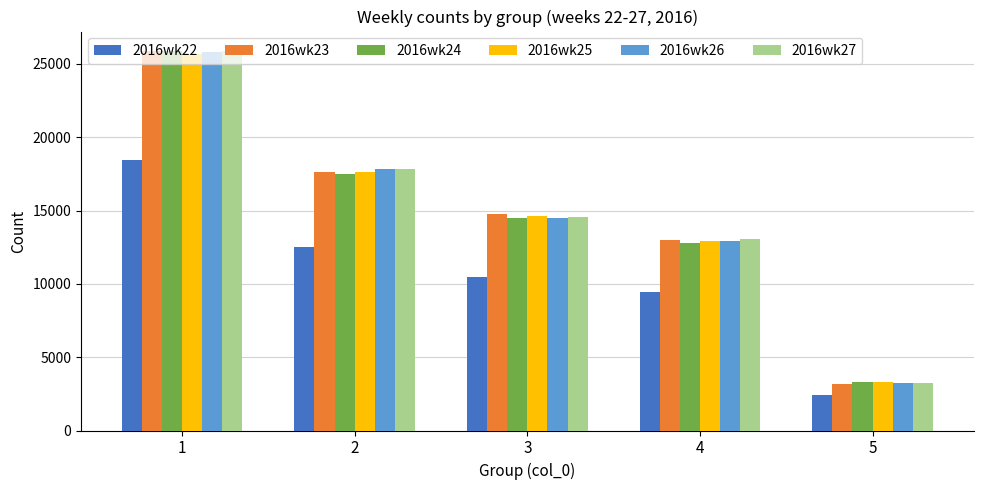

How many bars are there in each group?

6